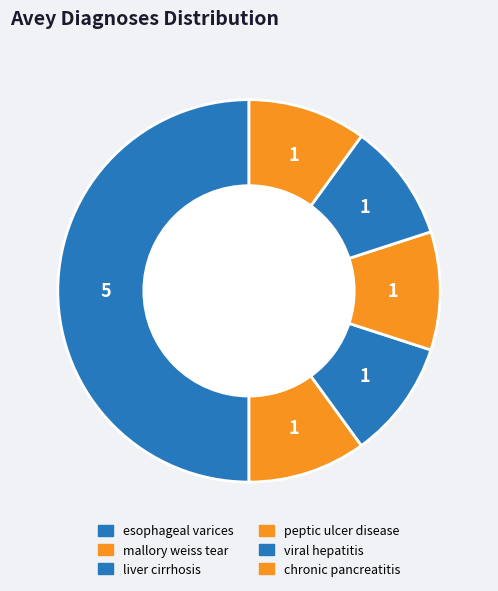

Which category has the biggest portion of the pie?

esophageal varices